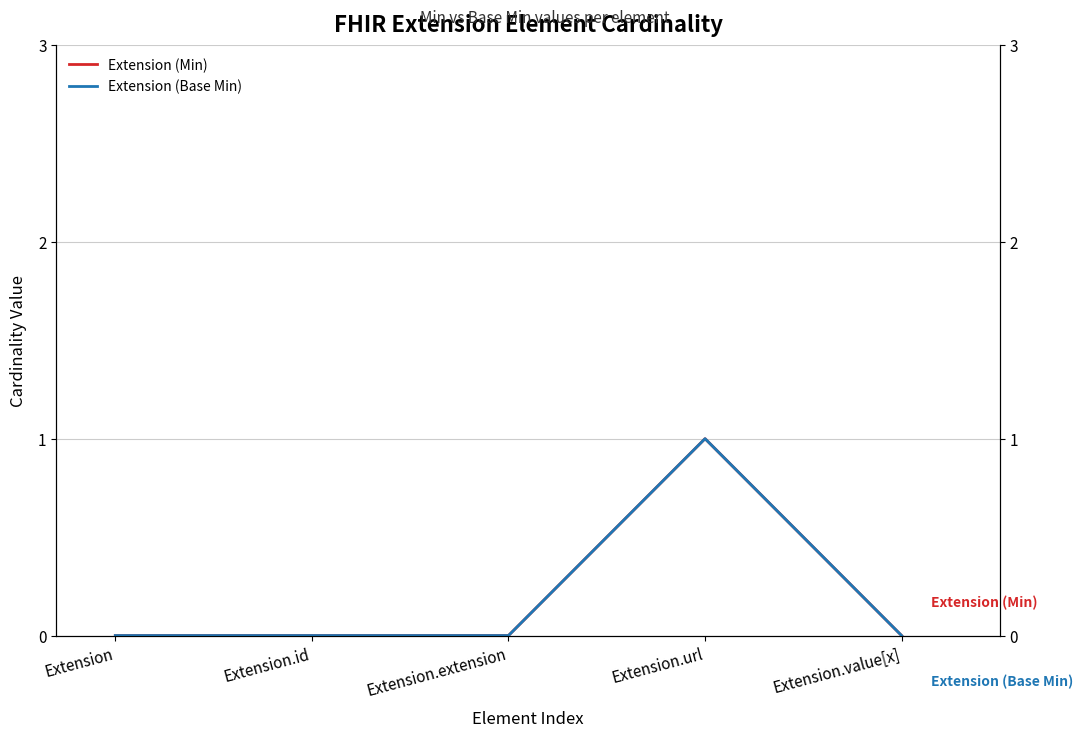

Reading left to right, what are all the values shown in this chart?

Extension (Min): 0	0	0	1	0
Extension (Base Min): 0	0	0	1	0